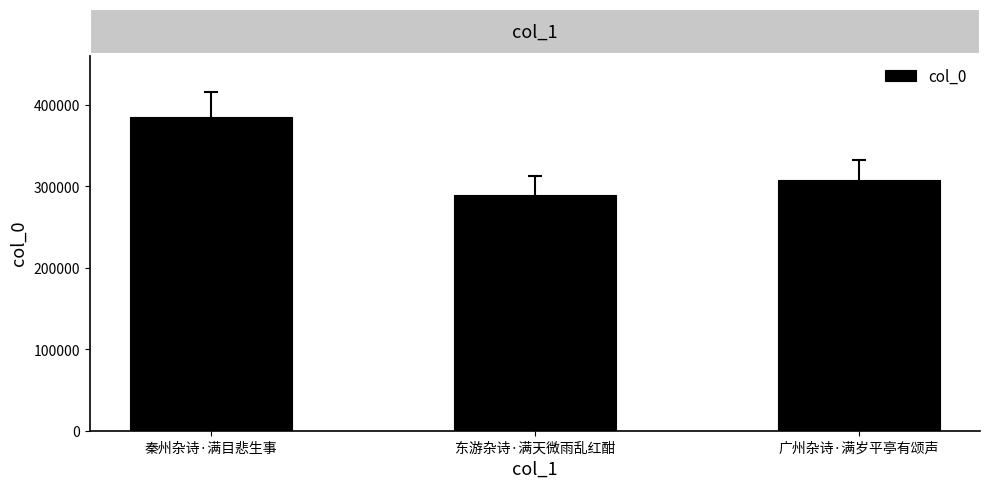

What is the change in value from 秦州杂诗·满目悲生事 to 广州杂诗·满岁平亭有颂声?

-77454